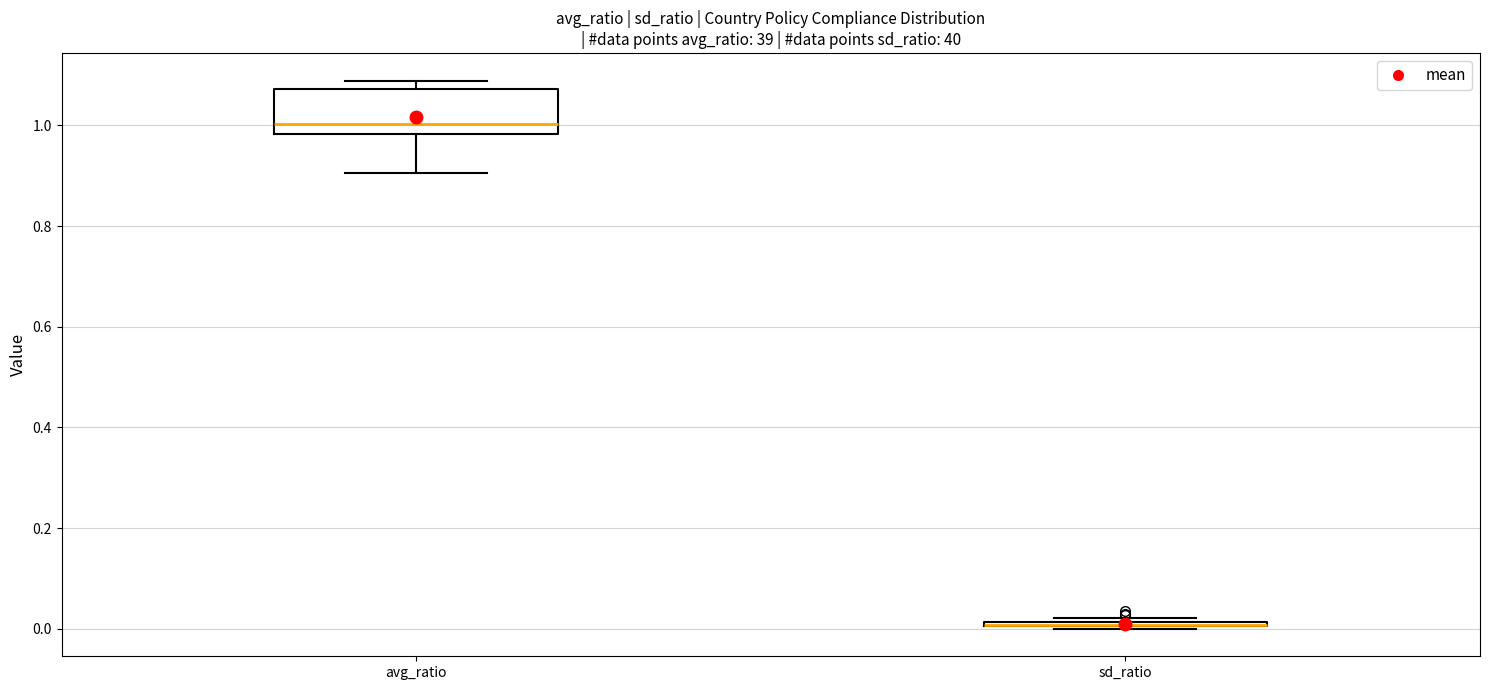

Where does the median line of the box for avg_ratio sit on the y-axis? The values are not printed on the chart, so give them approximately, as read against the axis.

1.00